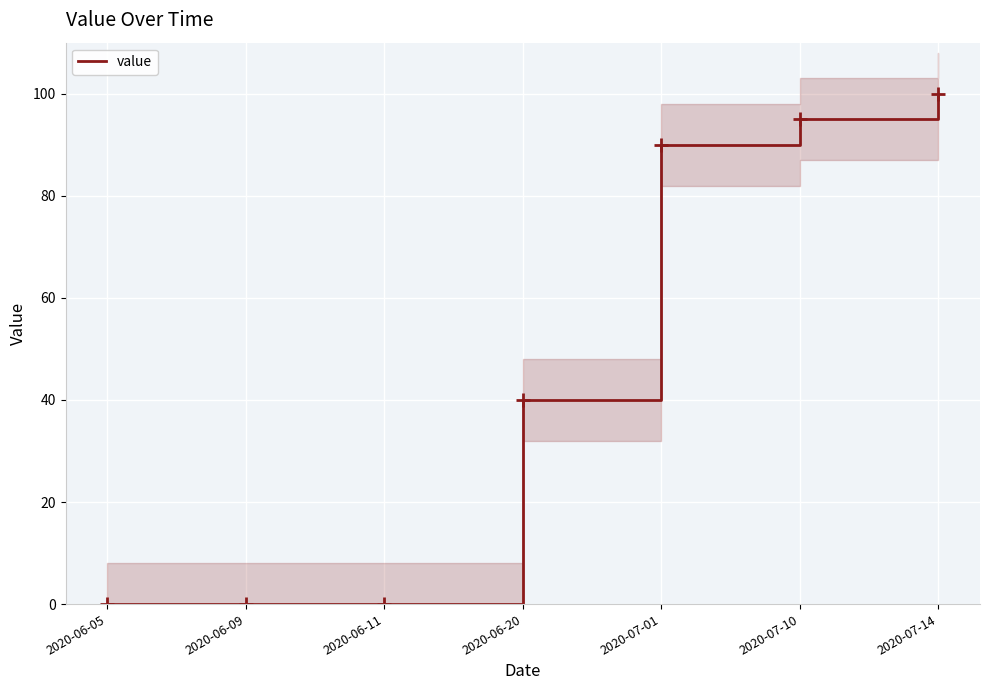

What is the label of the 7th point from the left?

2020-07-14